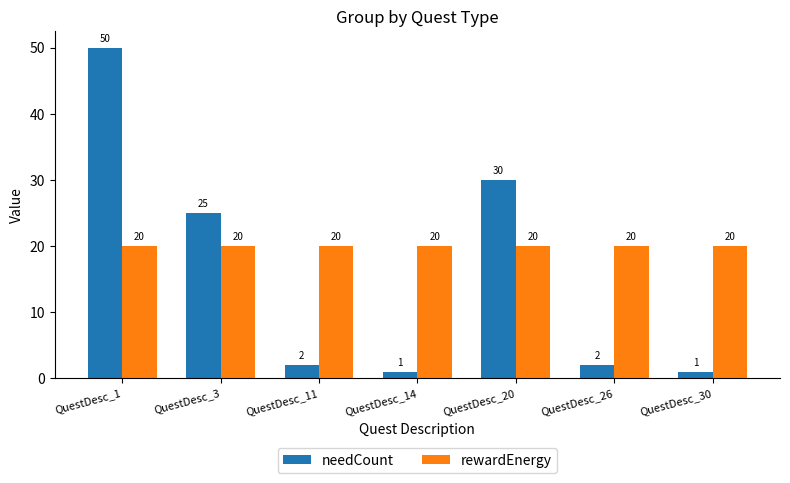

Which series has the largest range (max minus min)?

needCount